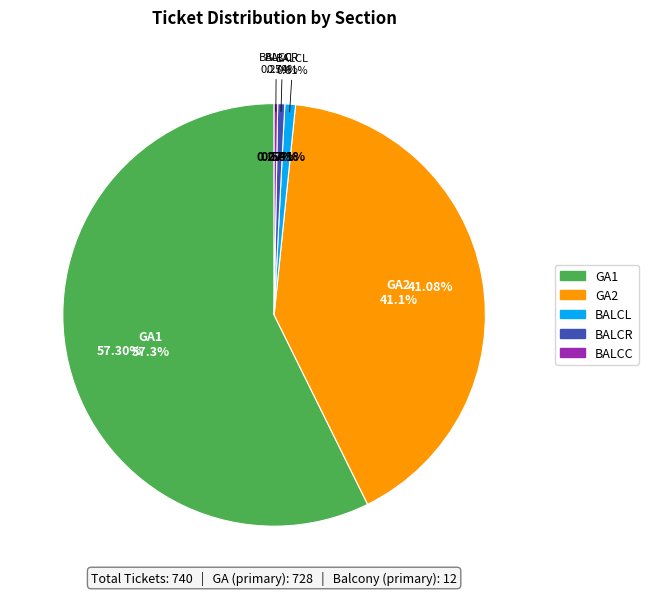

What is the change in value from GA2 to BALCL?

-298